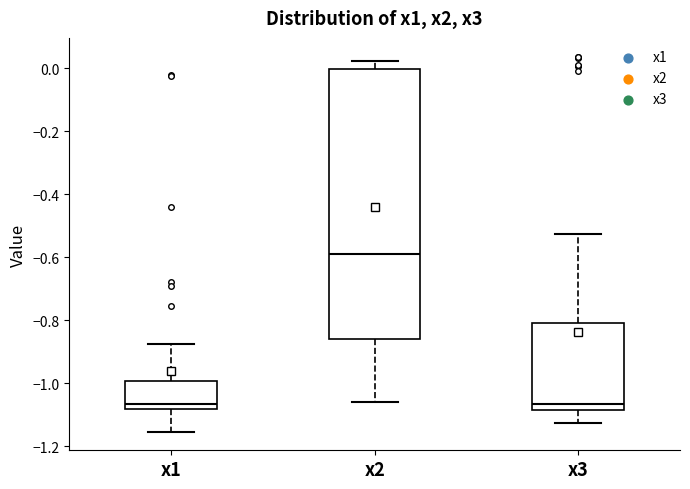

Where does the median line of the box for x3 sit on the y-axis? The values are not printed on the chart, so give them approximately, as read against the axis.

-1.06